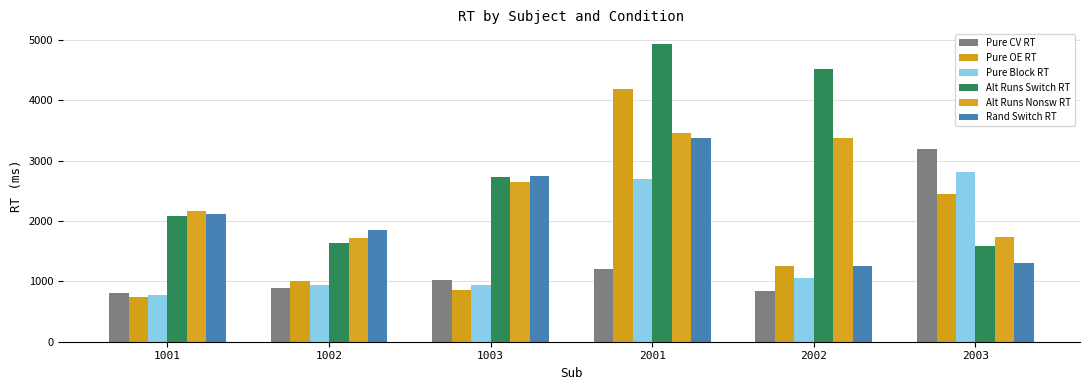

What is the value of the Alt Runs Switch RT bar at the 2nd from the left?

1641.0